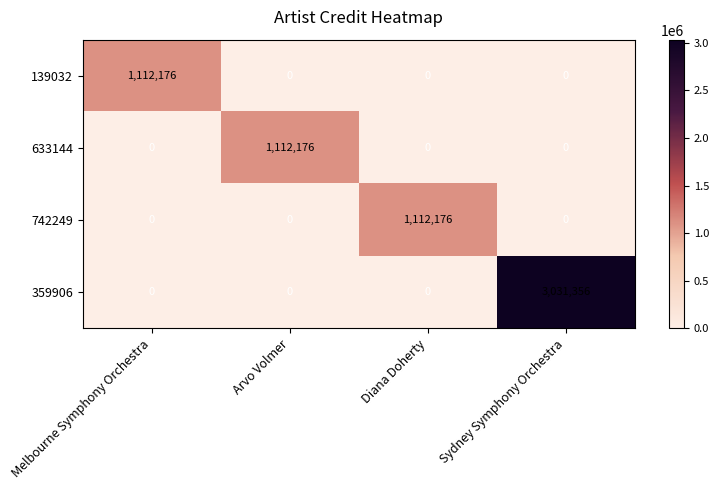

How many distinct data groups are displayed?

4